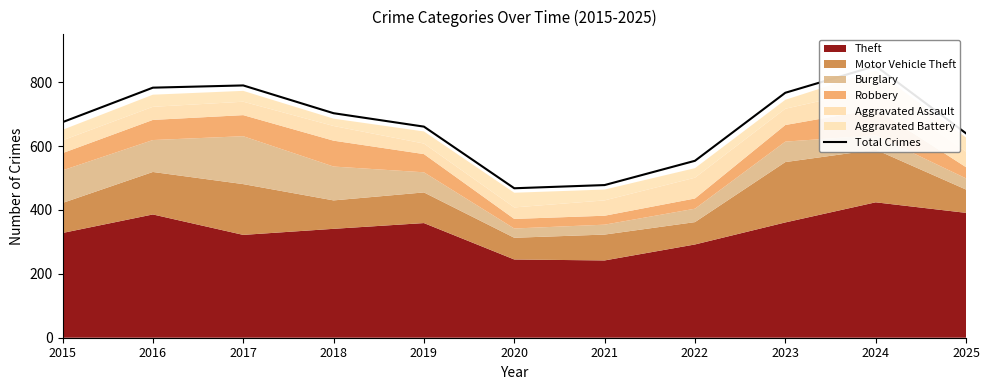

True or false: there are more than 2 points higher than both neighbors.

False